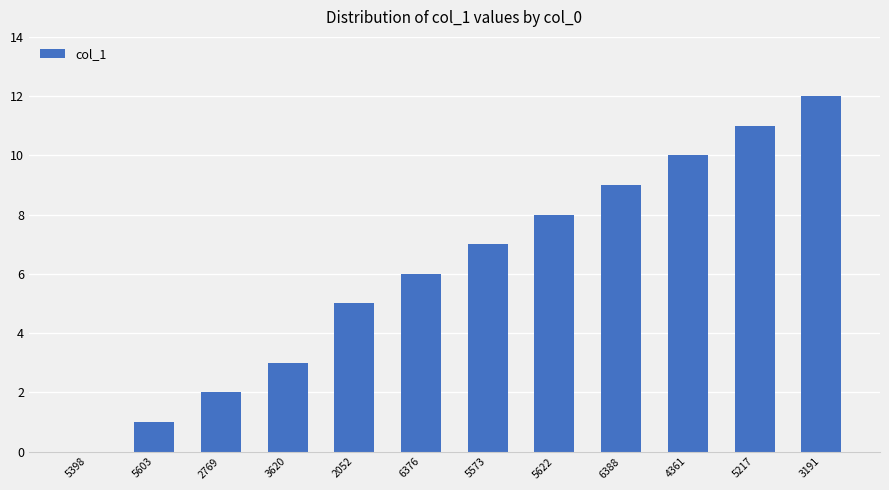

Where is the data nearest to the value 6?

6376